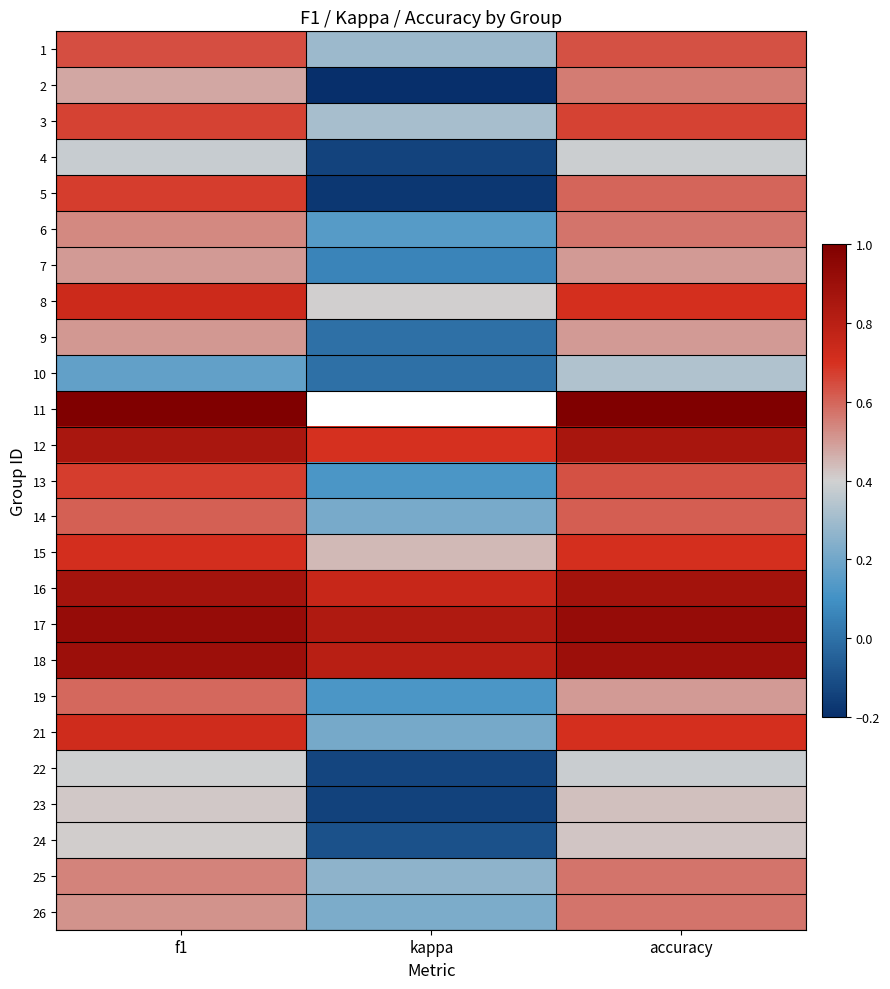

Count the number of categories in the chart.

3